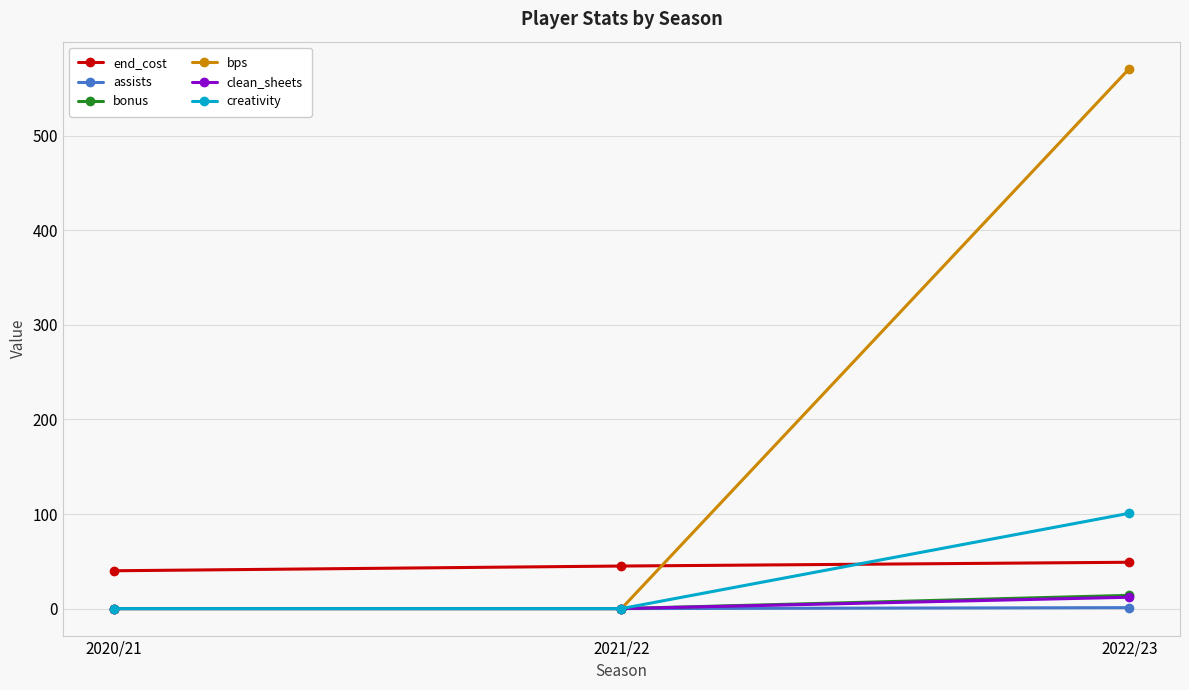

At which category is the sum across all series the highest?

2022/23